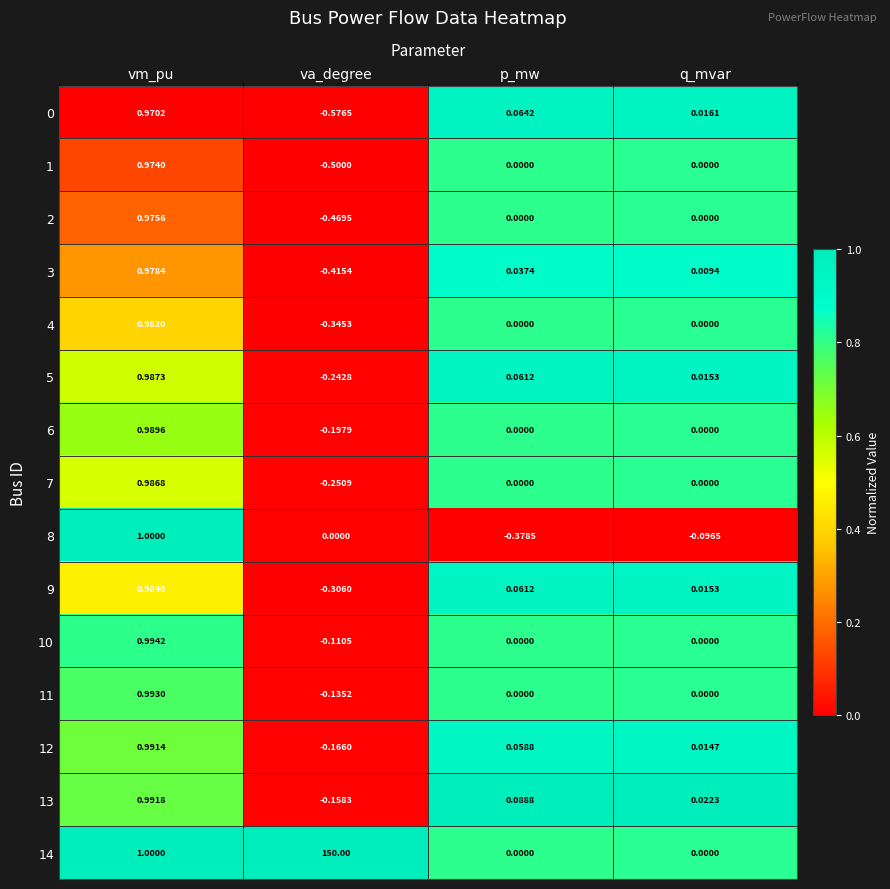

At which label does 10 reach its peak?

vm_pu